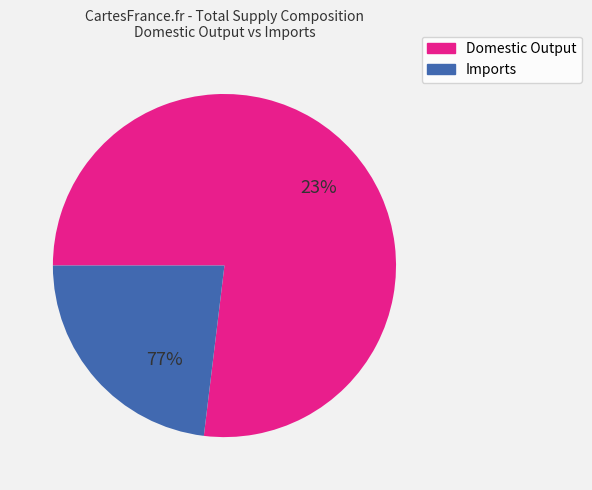

Does Products_total (Domestic Output) account for over 50% of the chart?

Yes